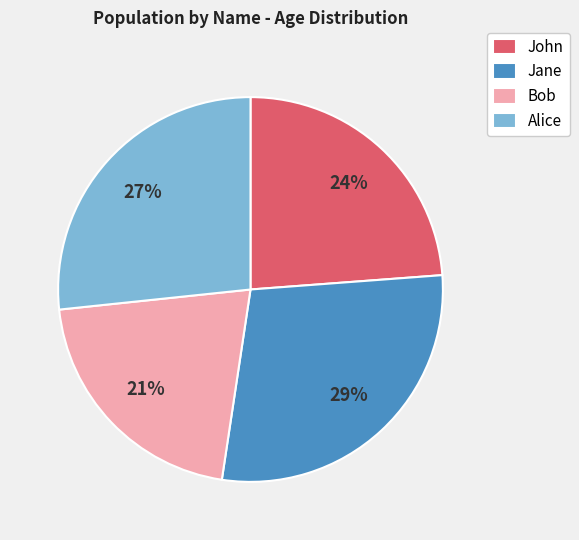

True or false: John accounts for 33% of the total.

False